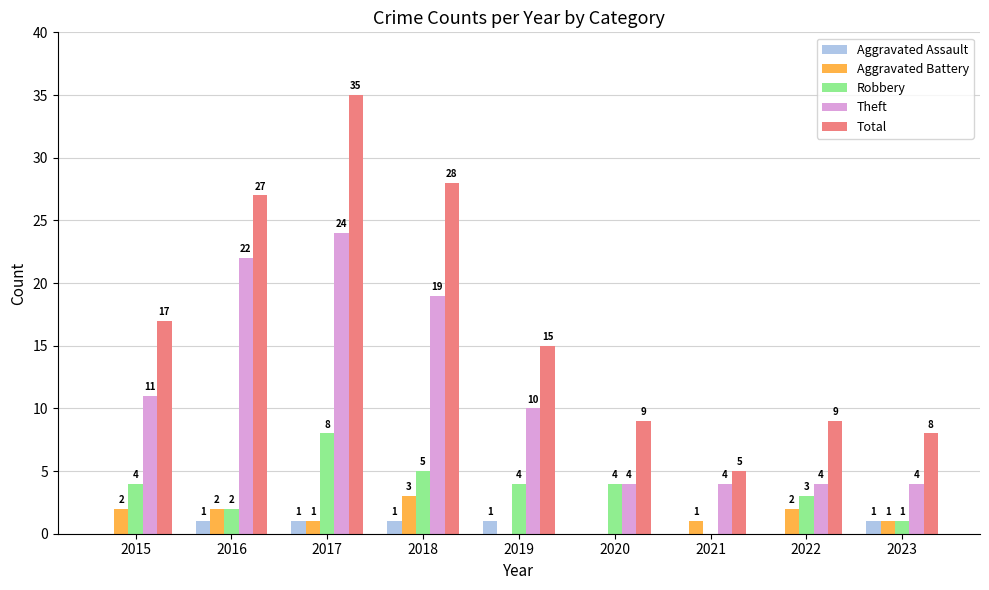

What are all the series names shown in the legend?

Aggravated Assault, Aggravated Battery, Robbery, Theft, Total